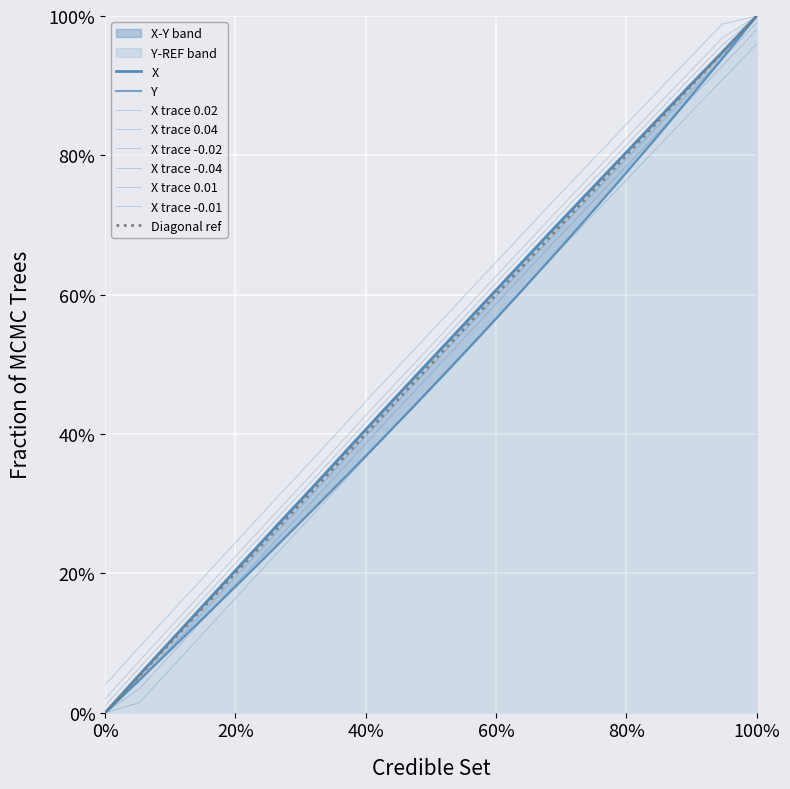

Is the value of Y at 14 greater than the value of X at 19?

No